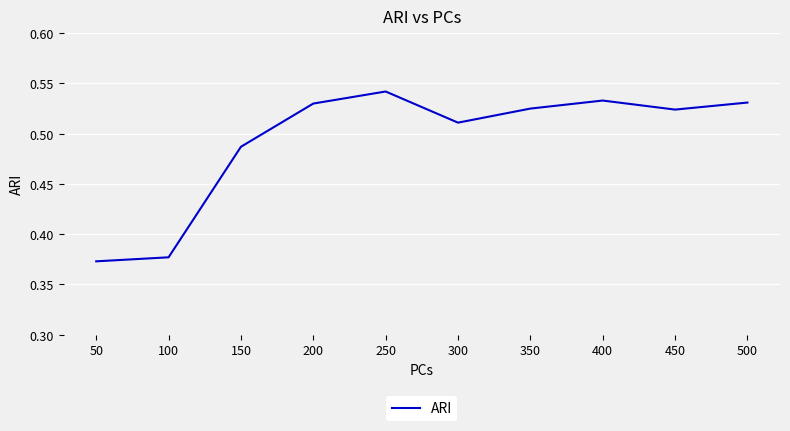

Is it true that the value at 100 is 0.6?

False